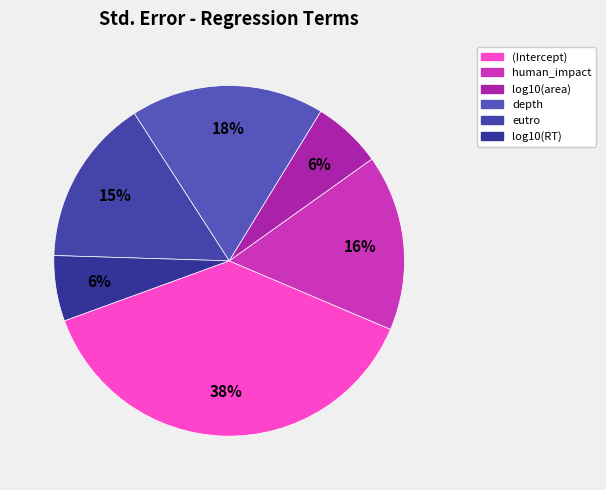

Which category has the biggest portion of the pie?

(Intercept)